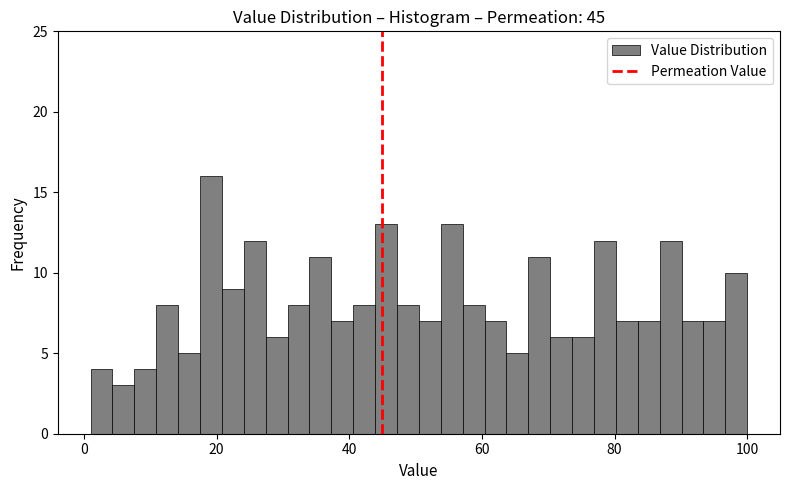

Read against the x-axis, roughly where is the centre of the tallest bar?

20